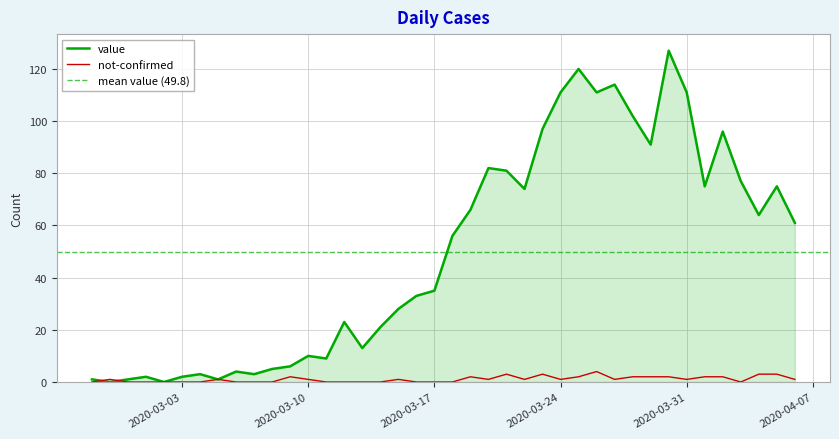

What position from the right is 2020-03-19?

19